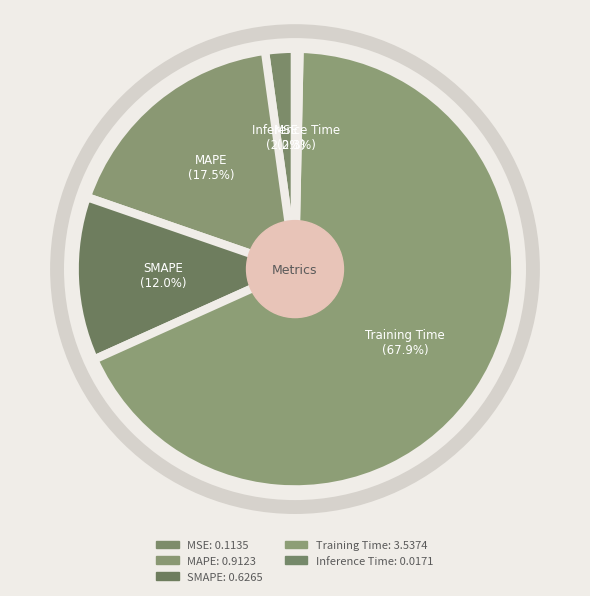

What is the majority slice?

Training Time